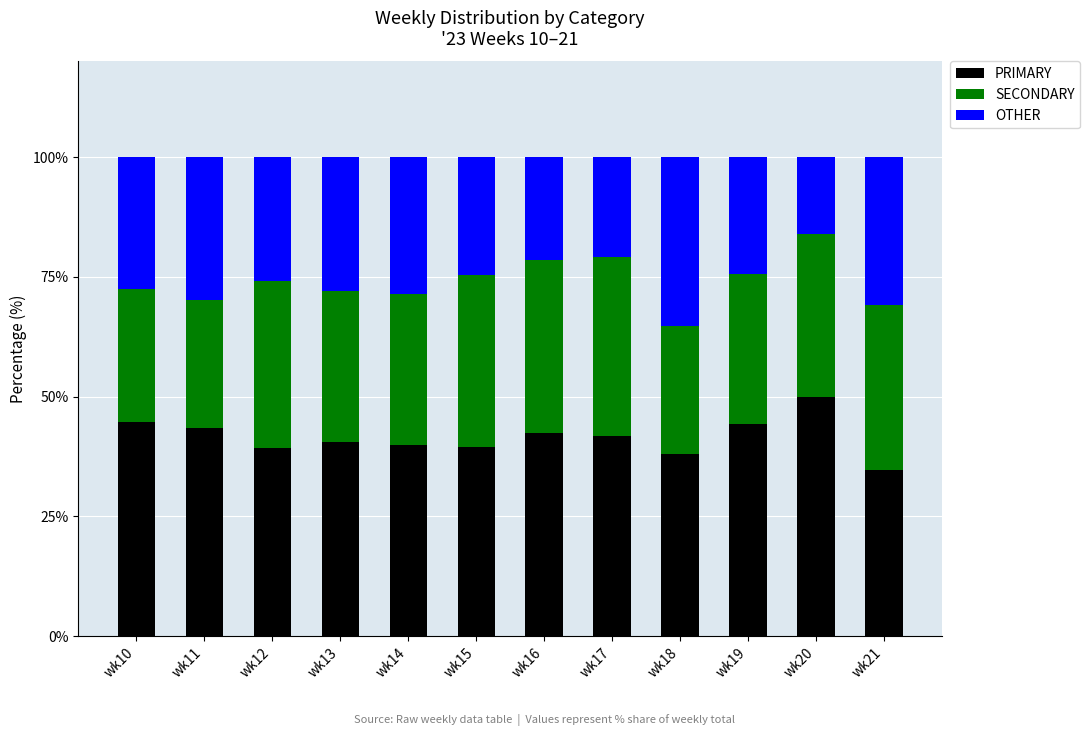

What is the total value across all series at wk16?

100.0